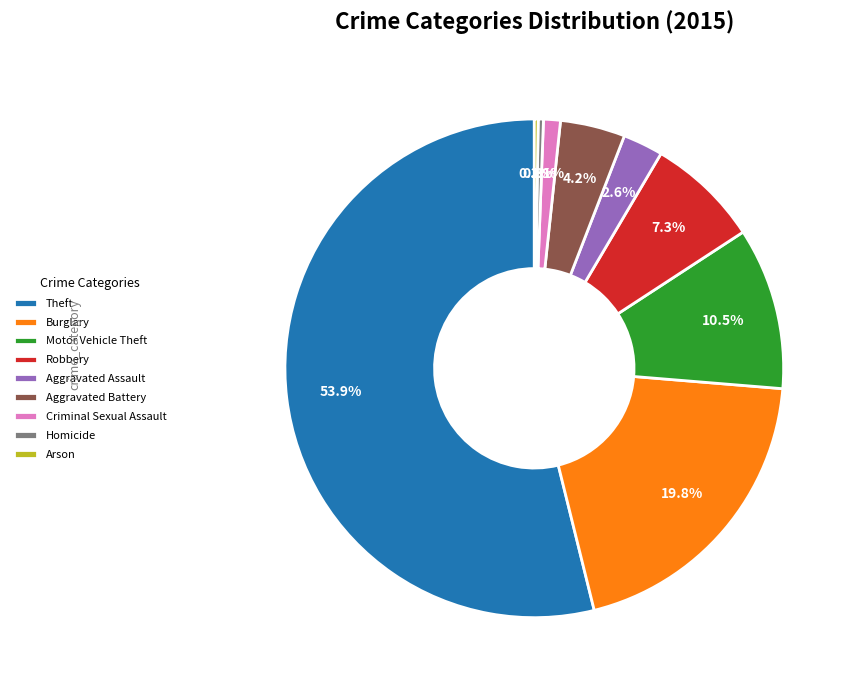

How much of the chart is everything except Aggravated Battery?

95.8%